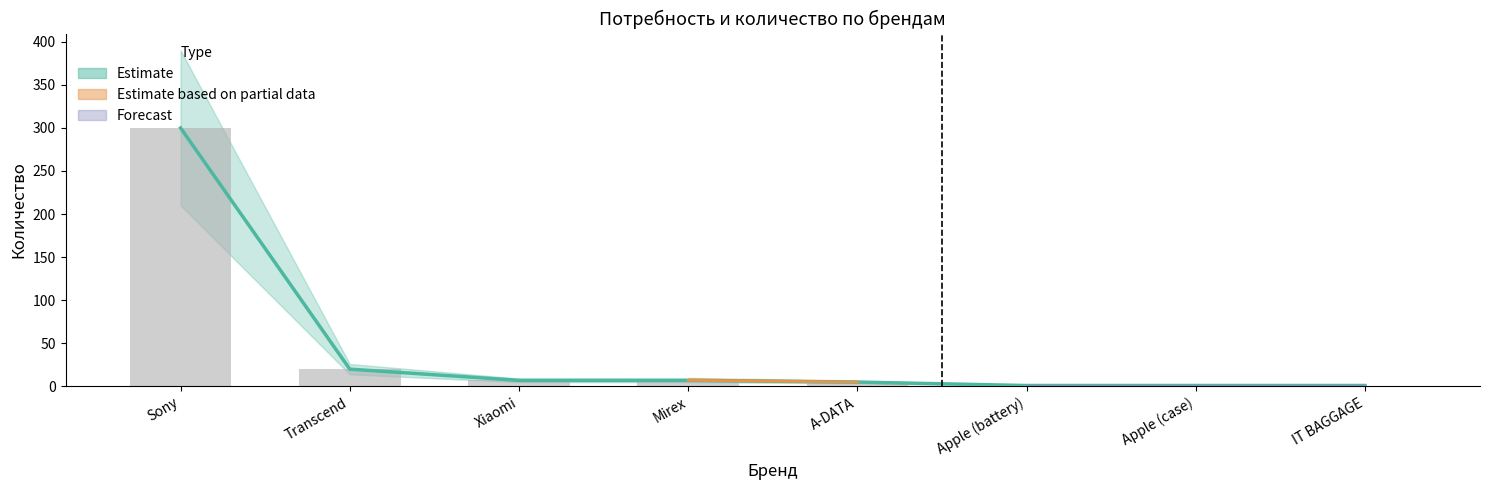

Which category has the highest value across all series?

Sony